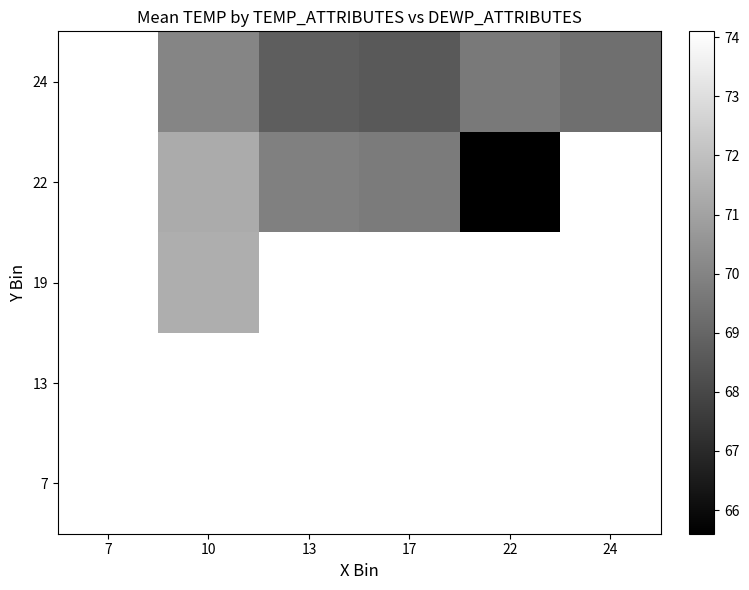

Which category has the lowest value in the 24 series?

7